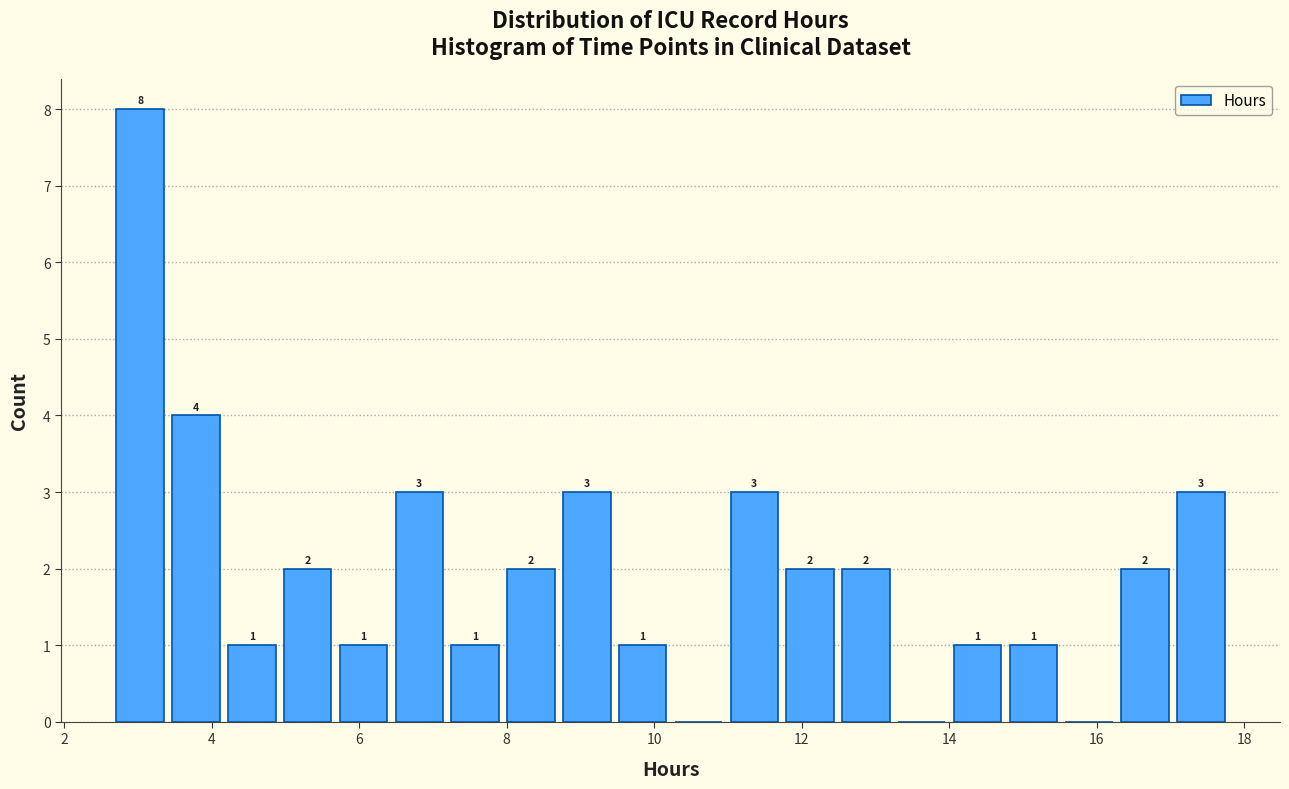

Read against the x-axis, roughly where is the centre of the tallest bar?

3.0